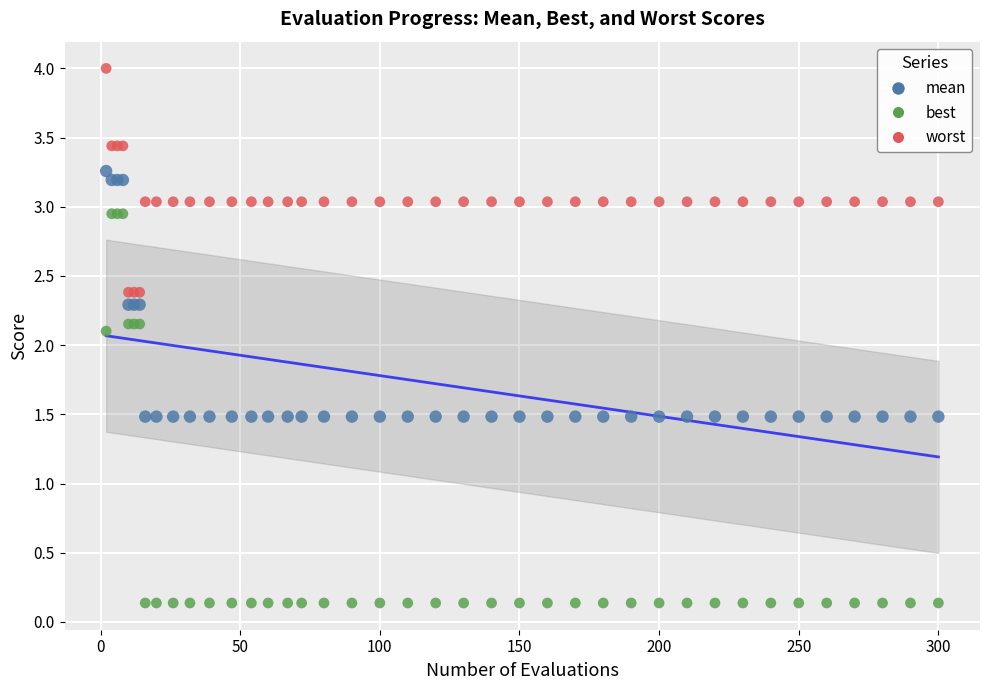

Which series reaches the maximum Y coordinate?

worst